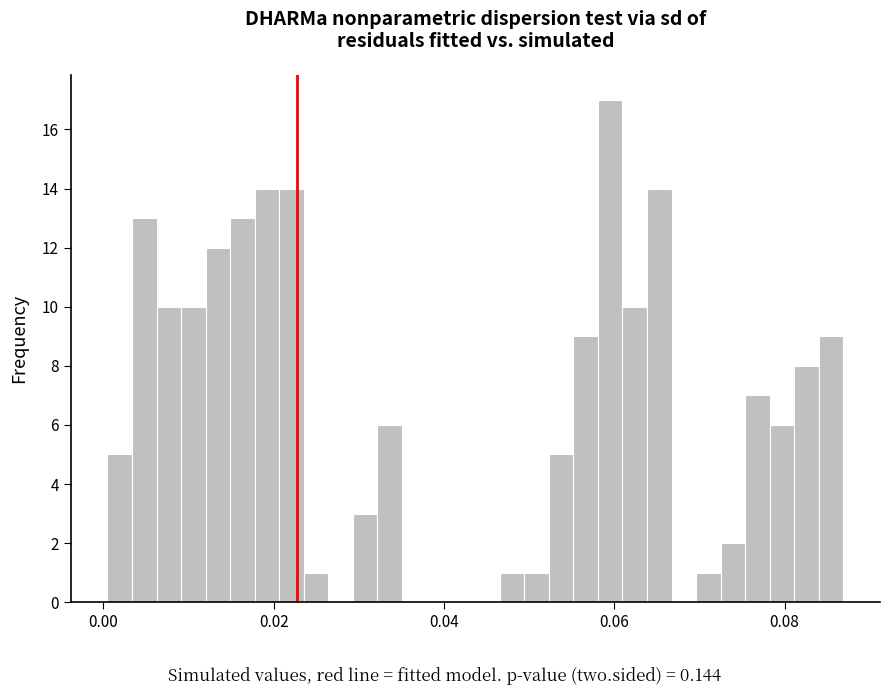

Around what value on the x-axis is the tallest bar? Give the approximate position of its centre, as read against the axis.

0.060